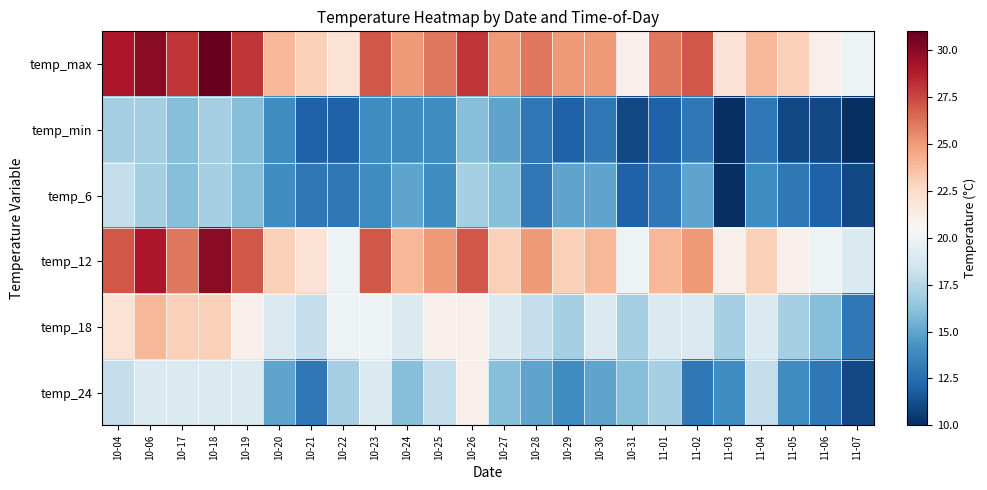

What is the spread (max minus min) of values at 10-27?

10